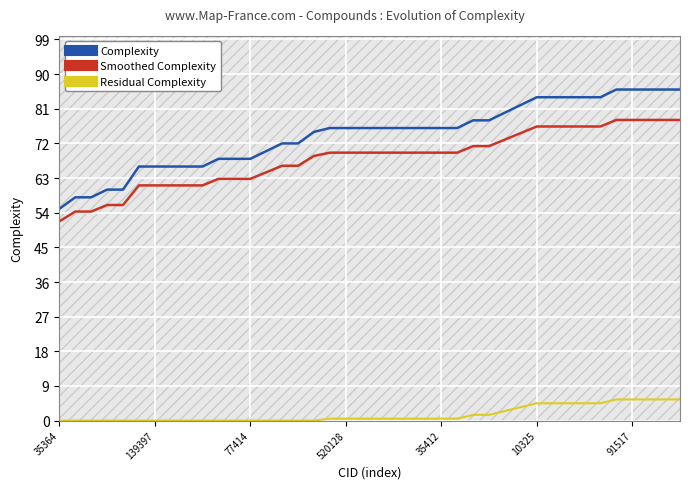

What is the difference between the highest and lowest values at 39?

80.5